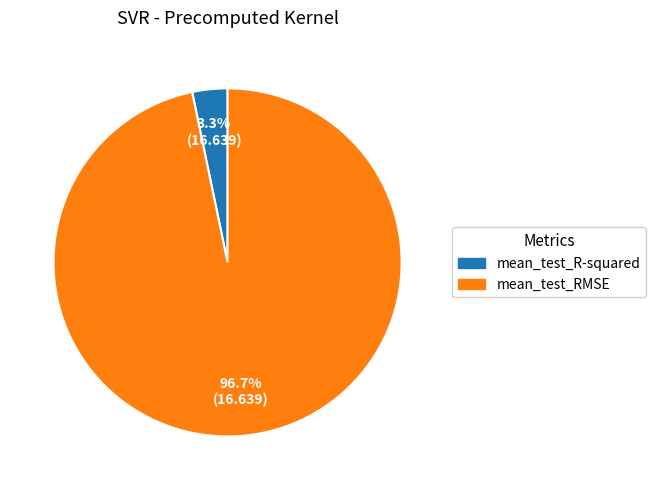

Which category has the biggest portion of the pie?

mean_test_RMSE